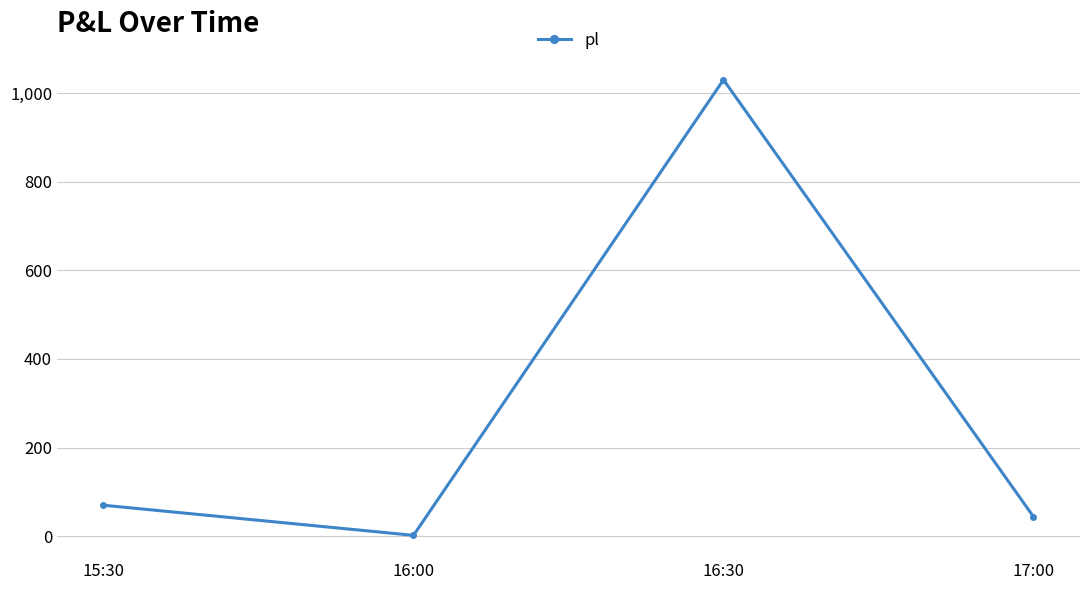

At which category does the chart reach its minimum across all series?

16:00